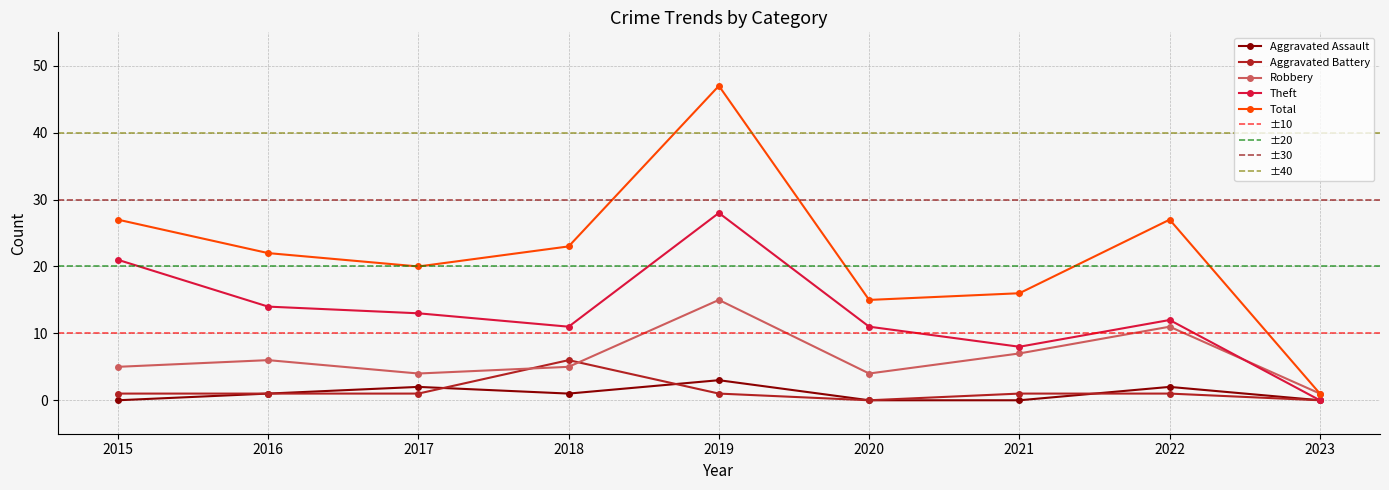

What are all the series names shown in the legend?

Aggravated Assault, Aggravated Battery, Robbery, Theft, Total